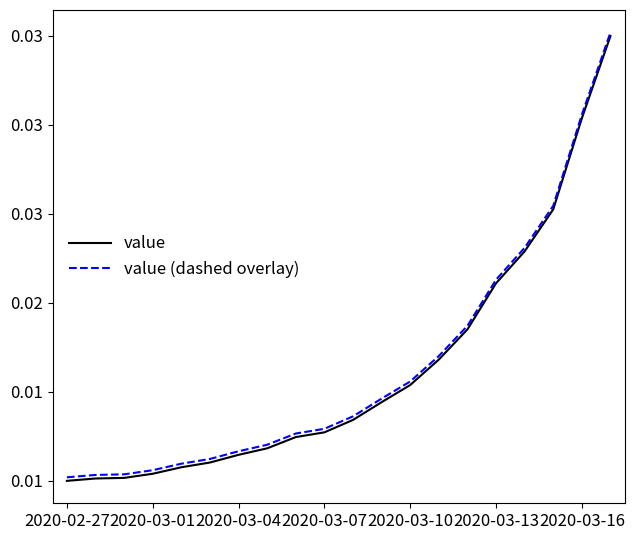

Does the chart have visible grid lines?

No